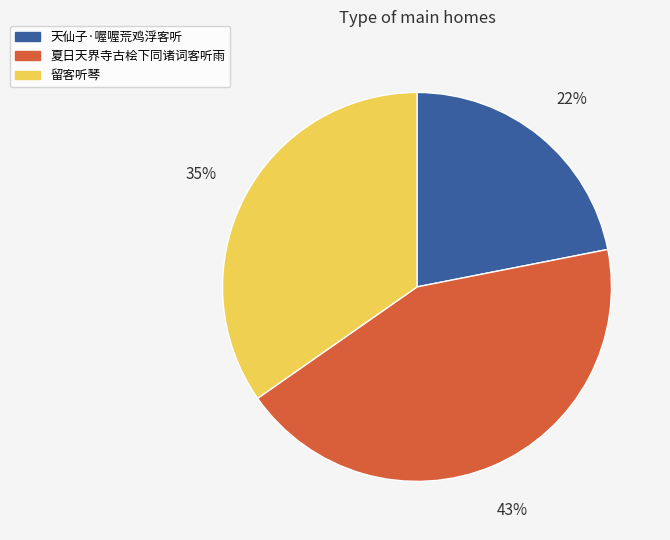

To the nearest percent, what is the combined percentage of 留客听琴 and 天仙子·喔喔荒鸡浮客听?

57%